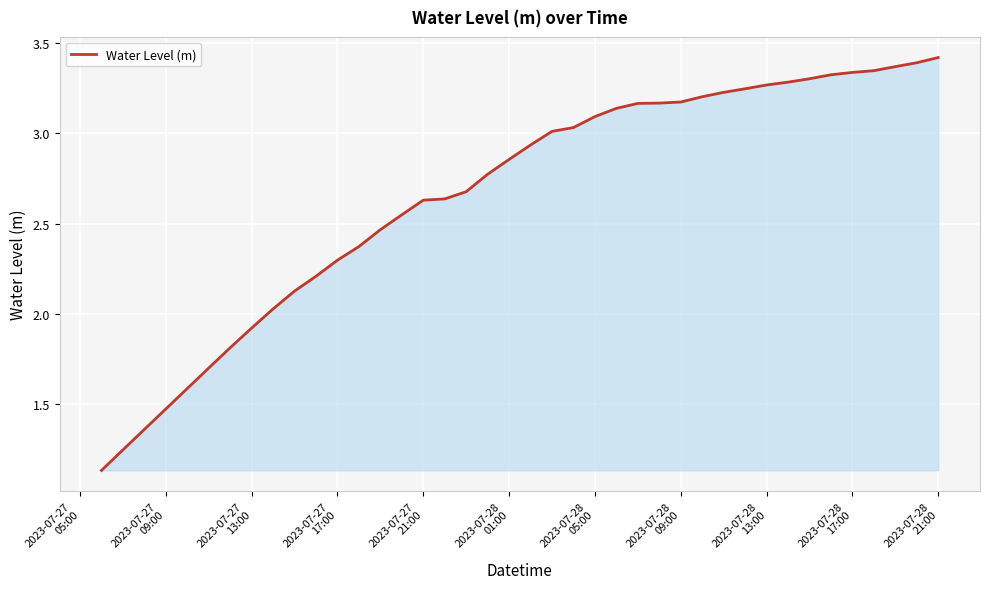

What is the difference between the maximum and minimum values?

2.3